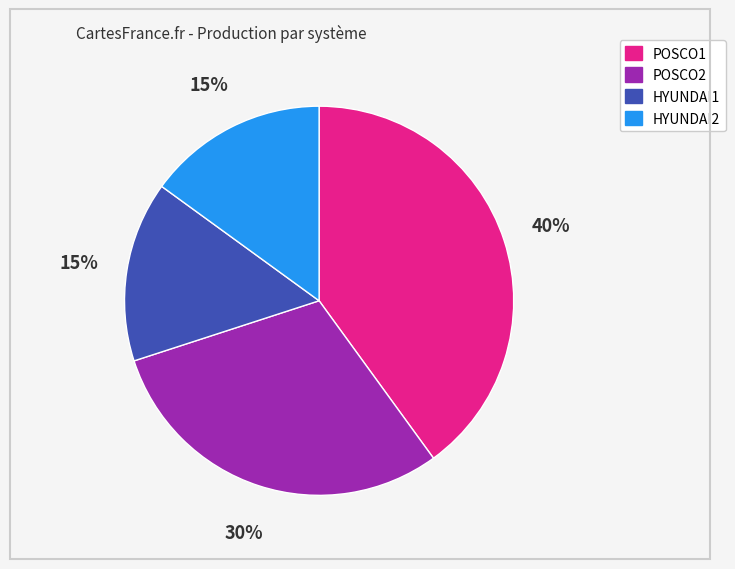

Which has a higher value, POSCO2 or HYUNDAI1?

POSCO2